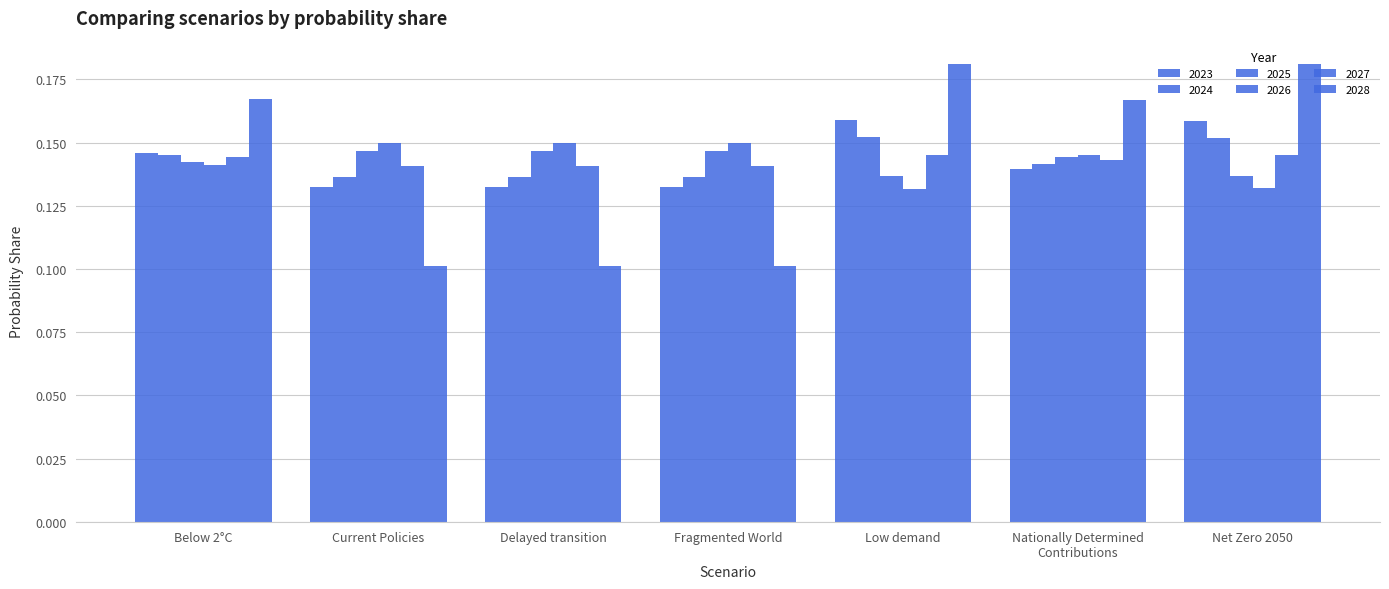

How many categories are shown in the chart?

7